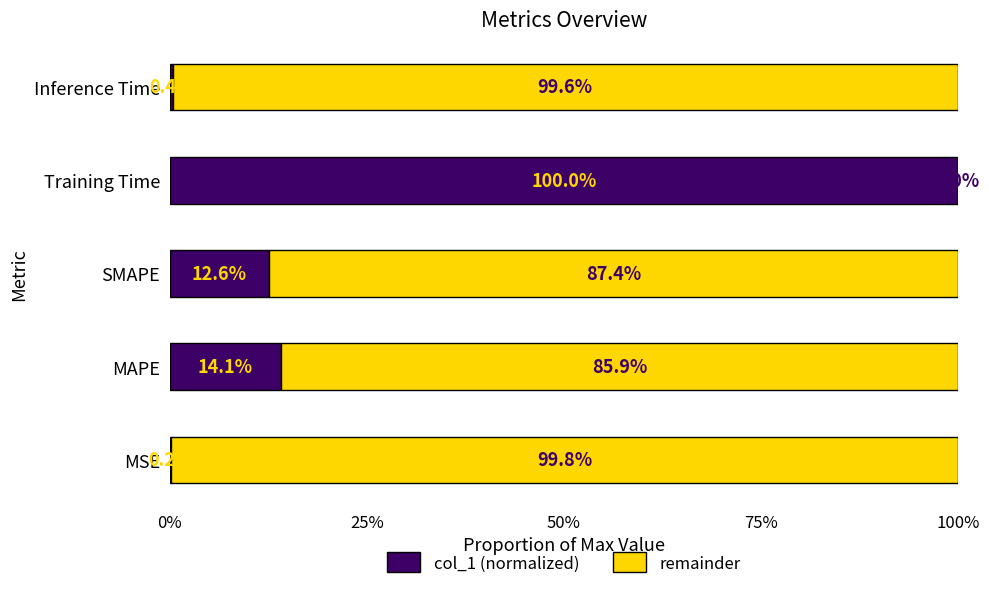

What are all the series names shown in the legend?

col_1 (normalized), remainder